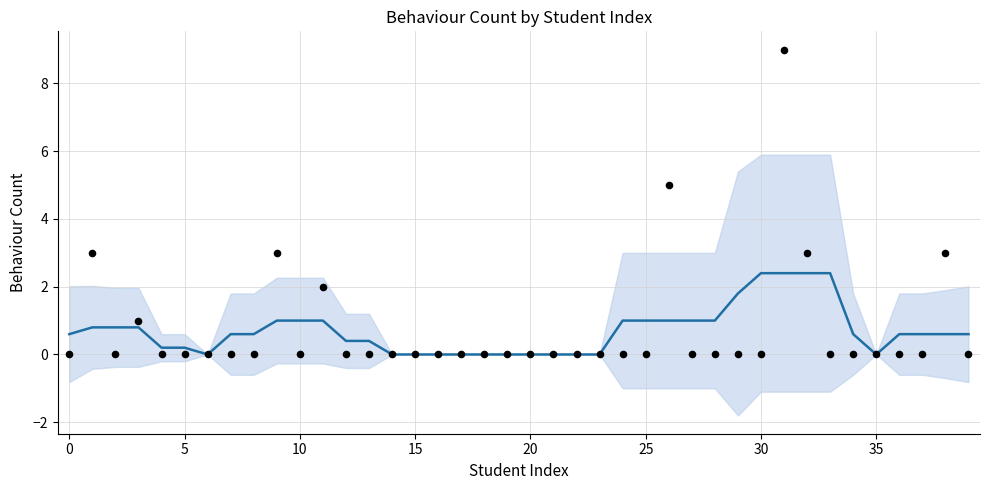

Between 19 and 10, which is larger?

19